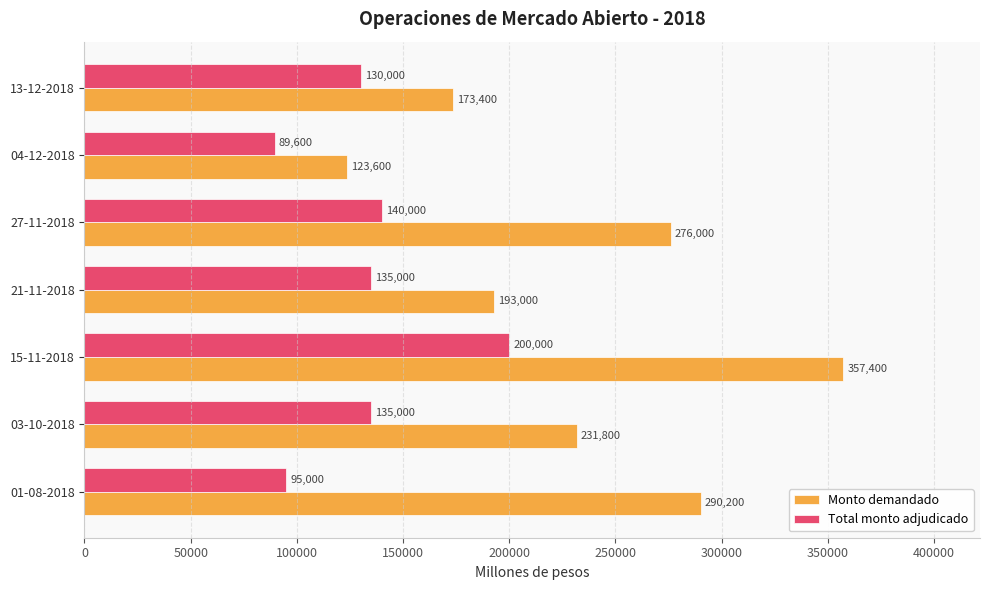

At which category is the sum across all series the highest?

15-11-2018